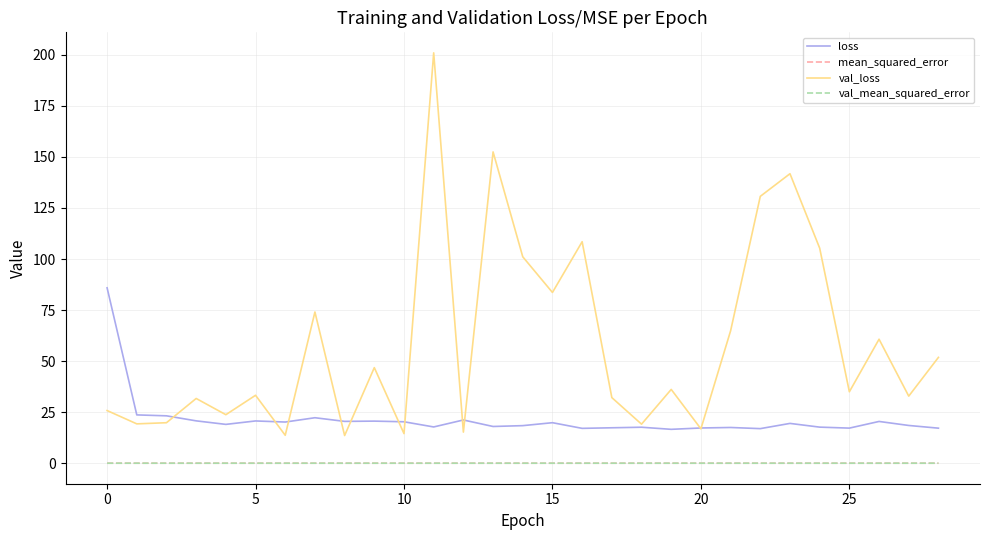

How many series are shown in this chart?

4